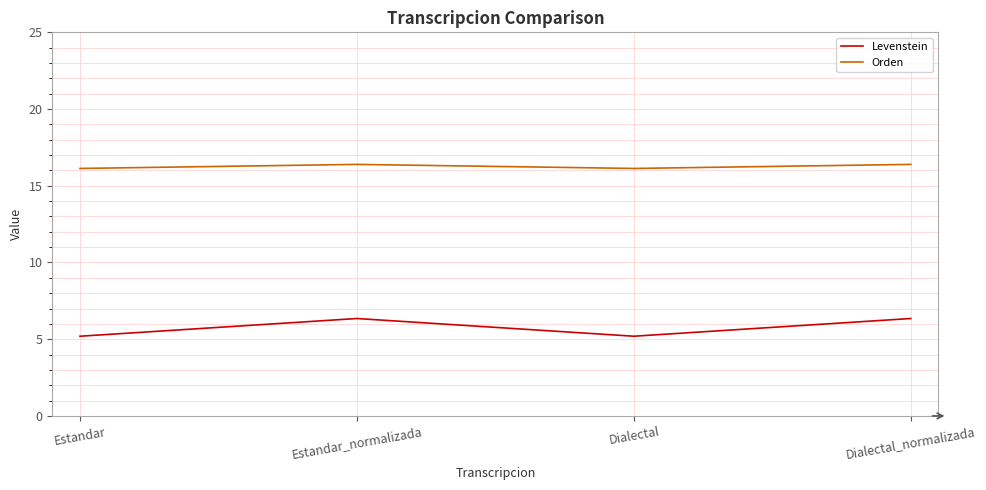

What position from the right is Dialectal_normalizada?

1